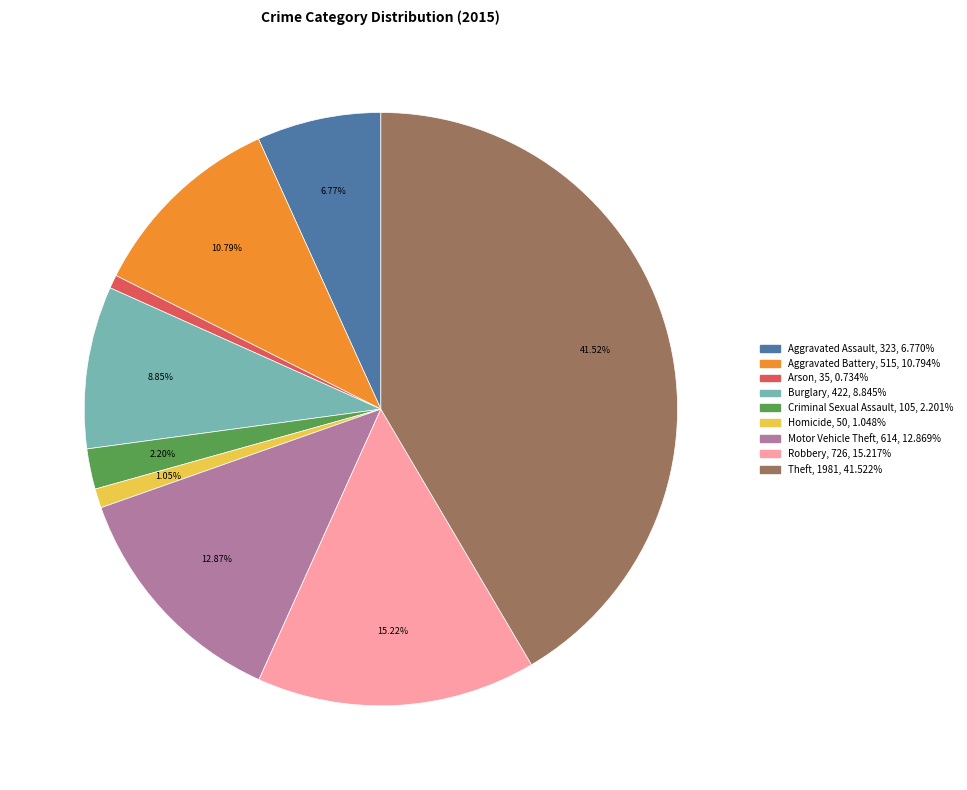

Which slice is the largest?

Theft